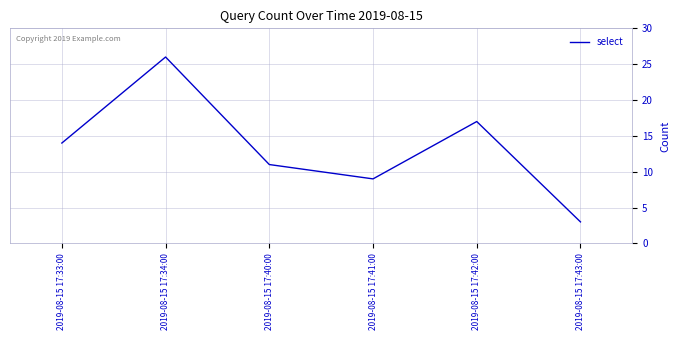

What is the sum of all values?

80